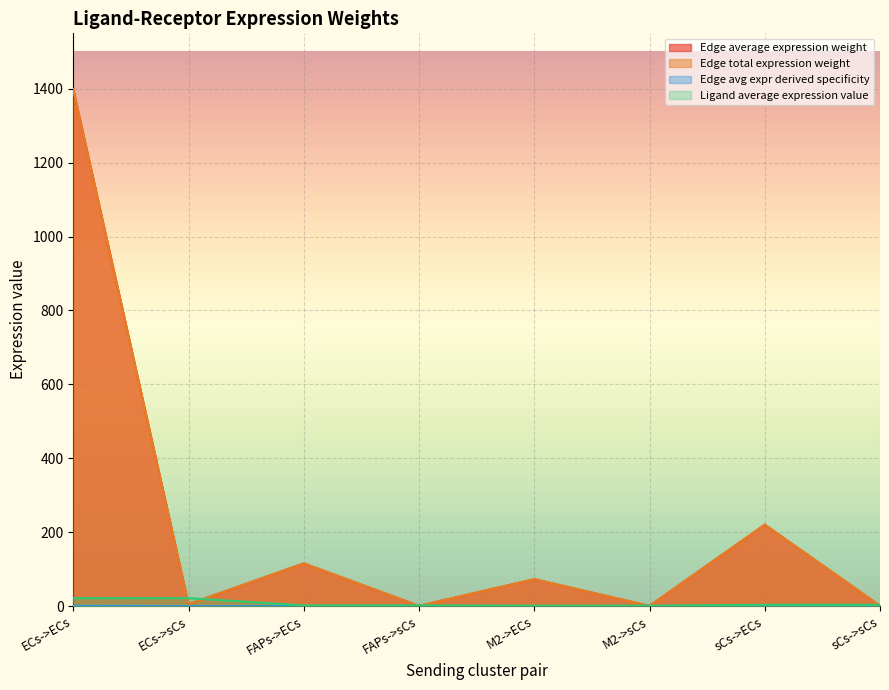

What is the value of the Edge total expression weight point at the 2nd from the left?

4.9